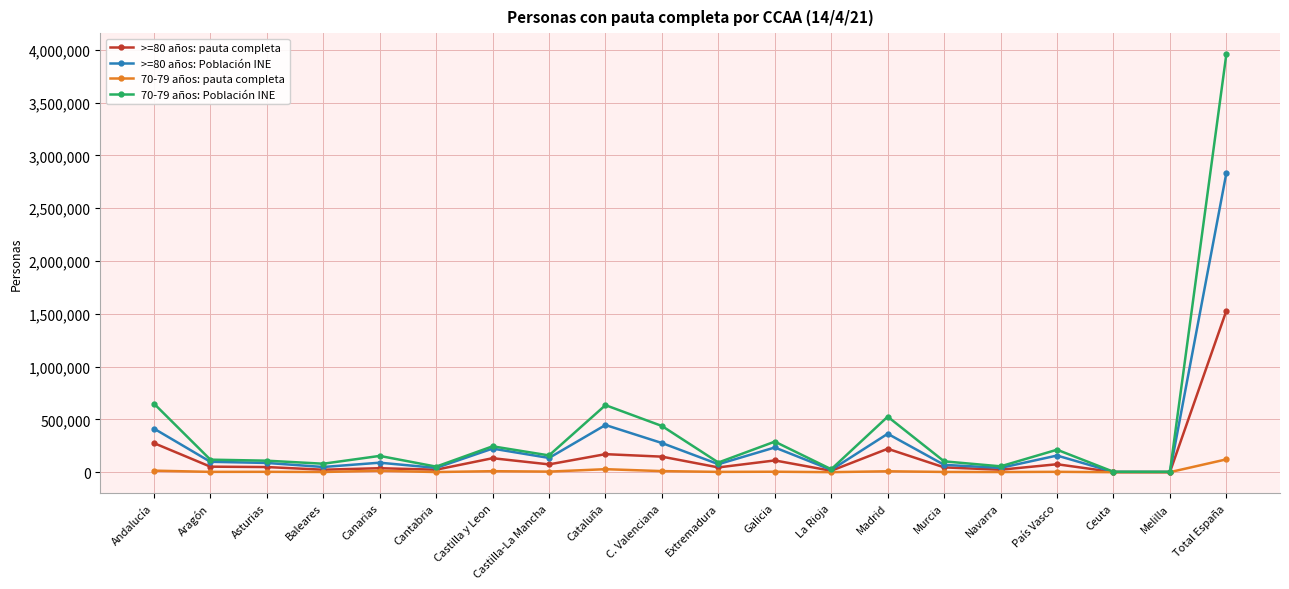

Which series has the widest spread of values?

70-79 años: Población INE